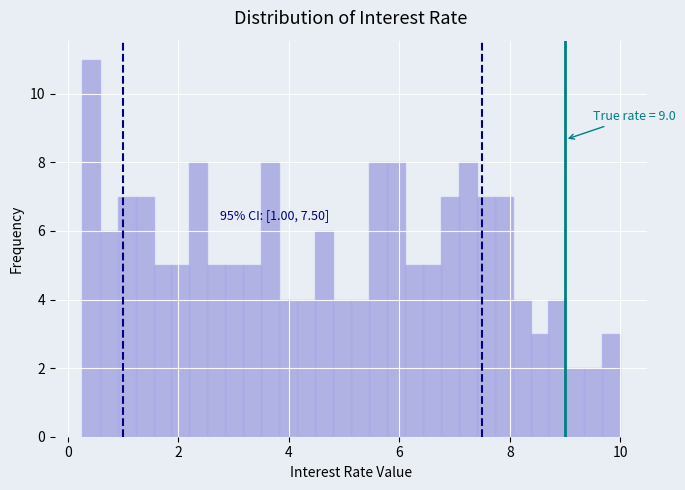

Around what value on the x-axis is the tallest bar? Give the approximate position of its centre, as read against the axis.

0.4